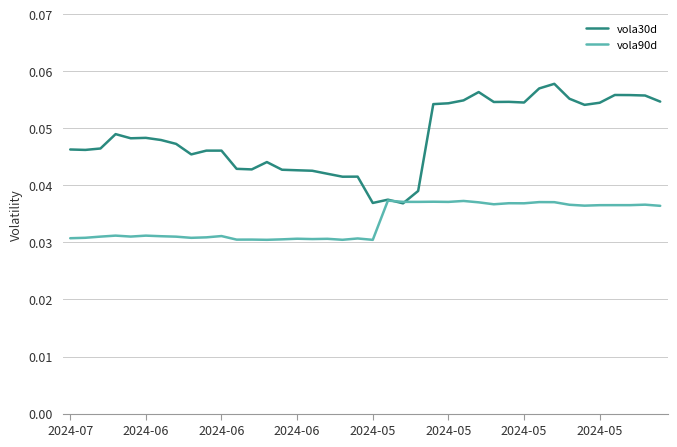

List the series in order of their peak value, highest first.

vola30d, vola90d